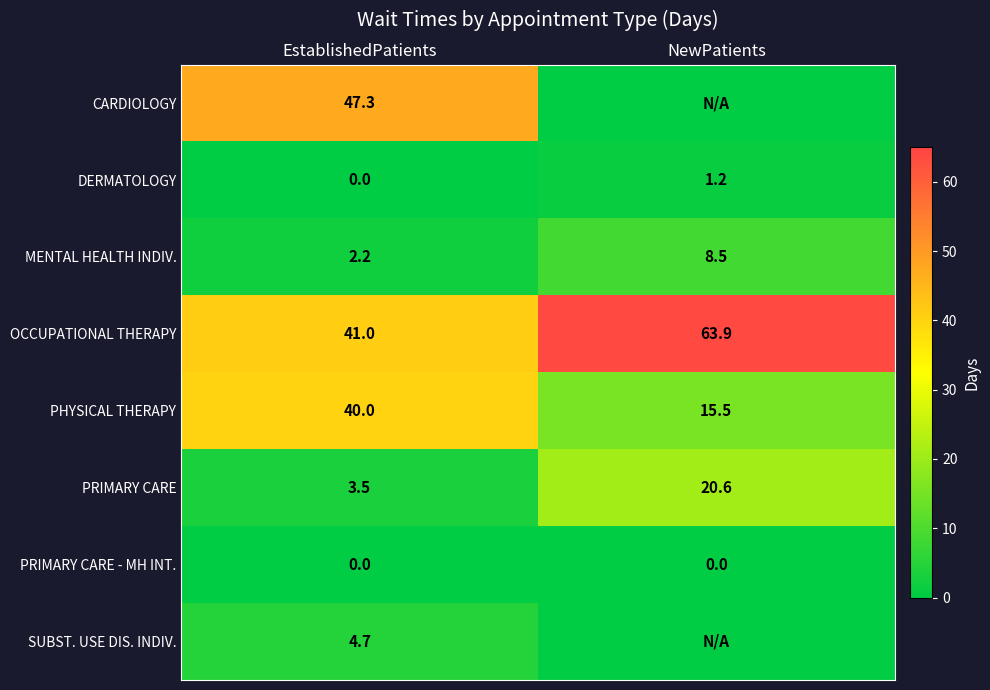

Is it true that PRIMARY CARE equals 1.0 at EstablishedPatients?

False